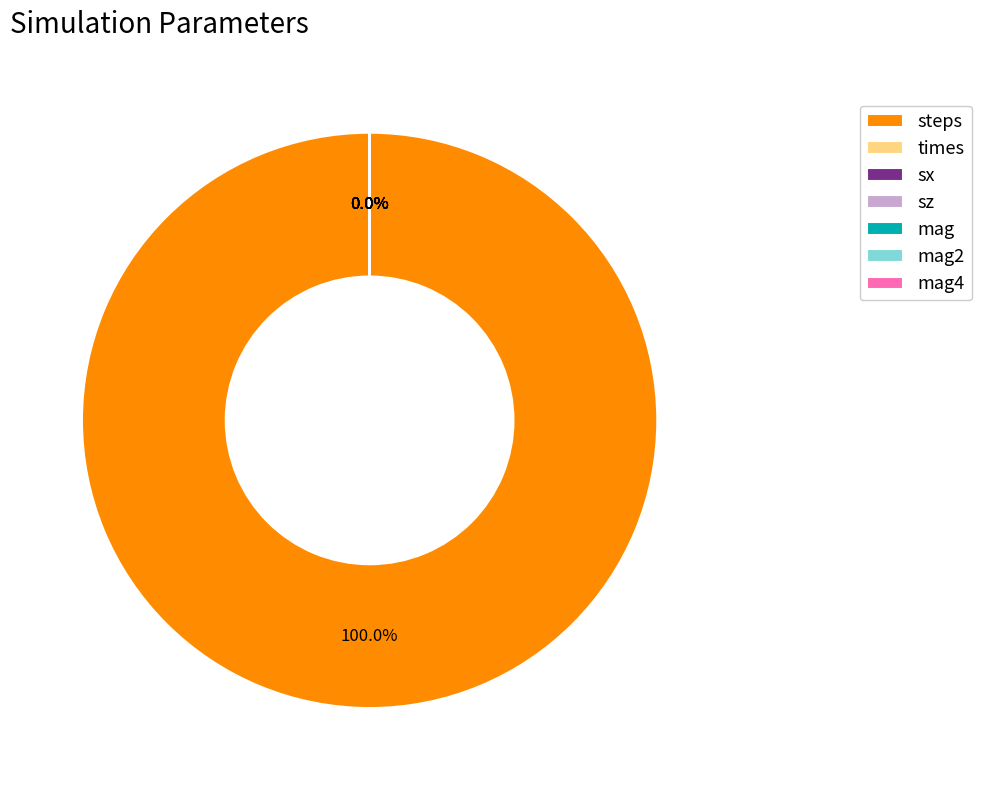

True or false: mag accounts for 0% of the total.

True